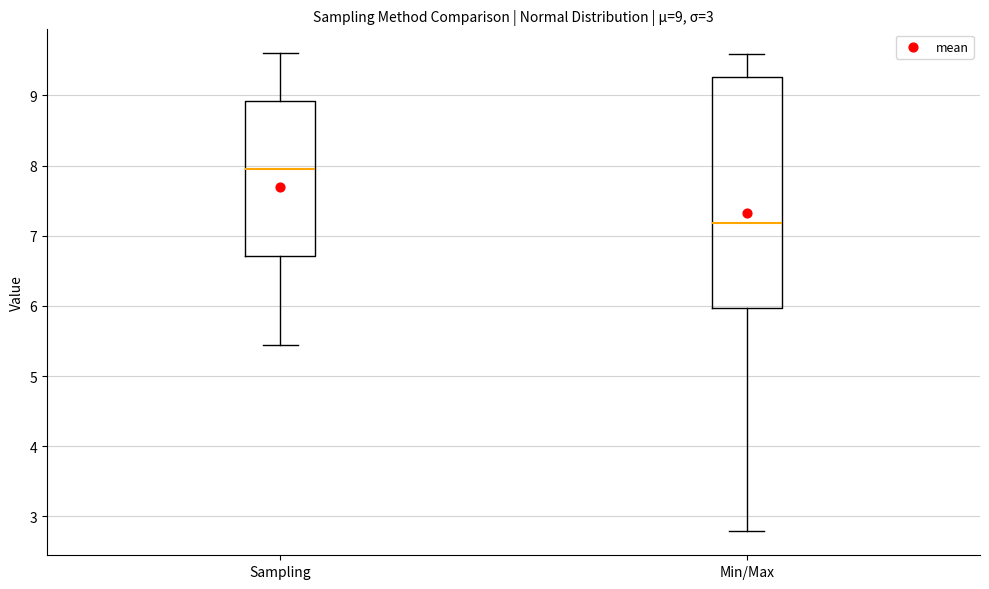

Which box is the tallest, from its lower edge to its upper edge?

Min/Max